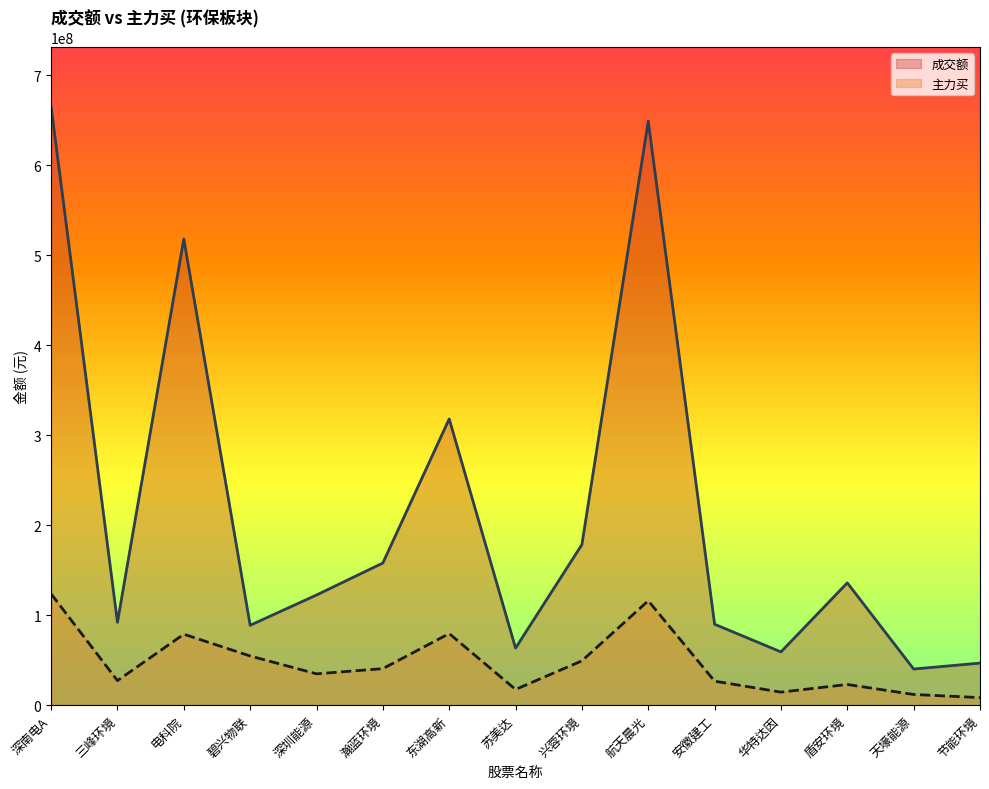

How many values in the 成交额 series are below 122444665?

7